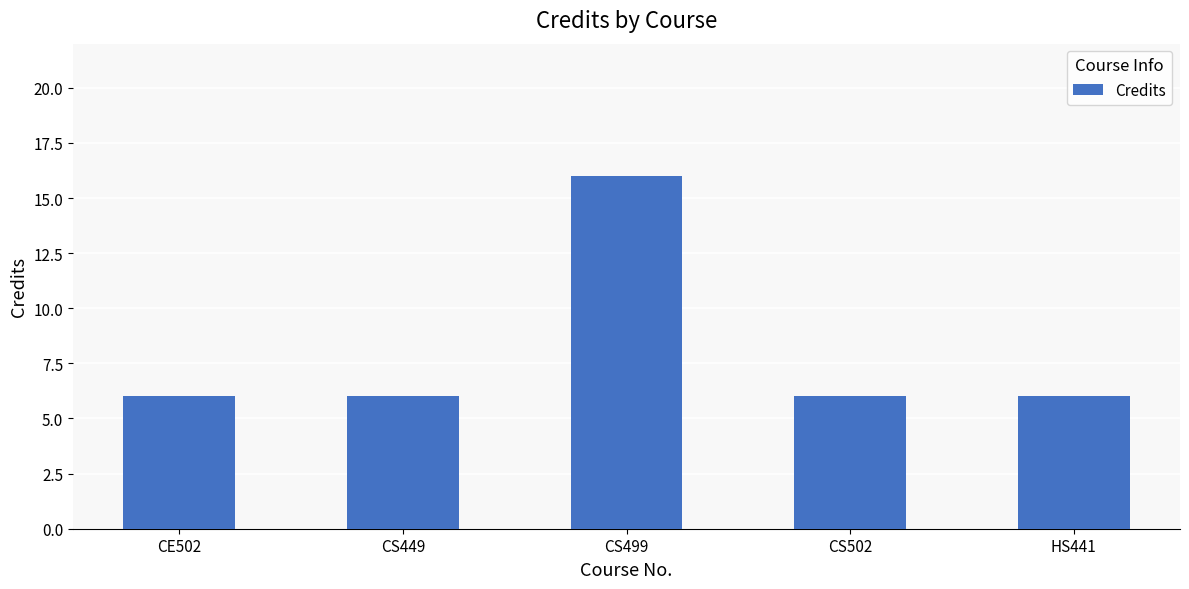

Reading left to right, what are all the values shown in this chart?

6	6	16	6	6